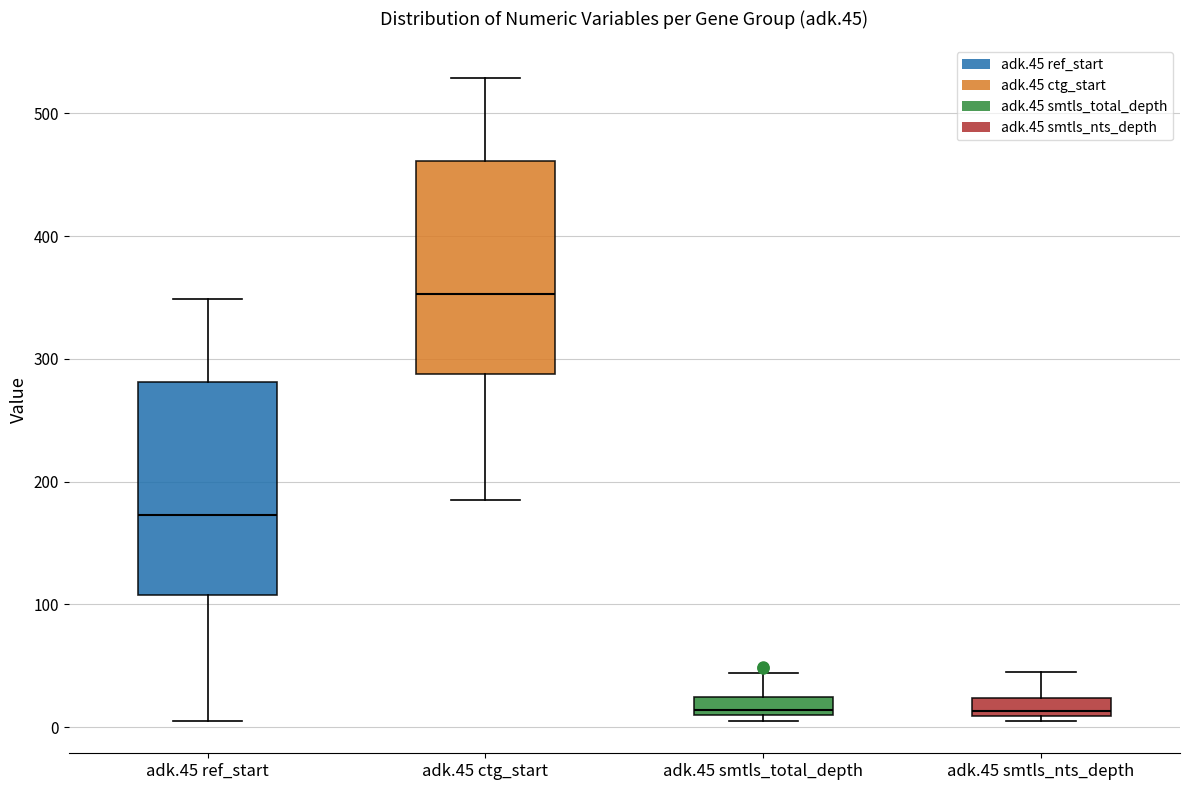

Which box's median line is the highest?

adk.45 ctg_start